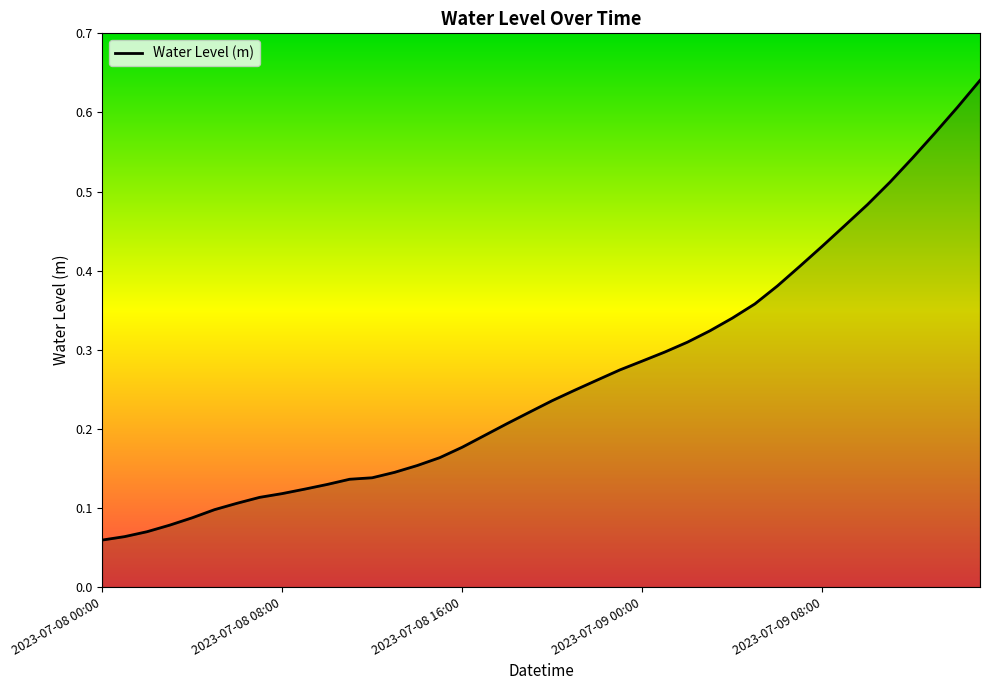

Does the chart have visible grid lines?

No